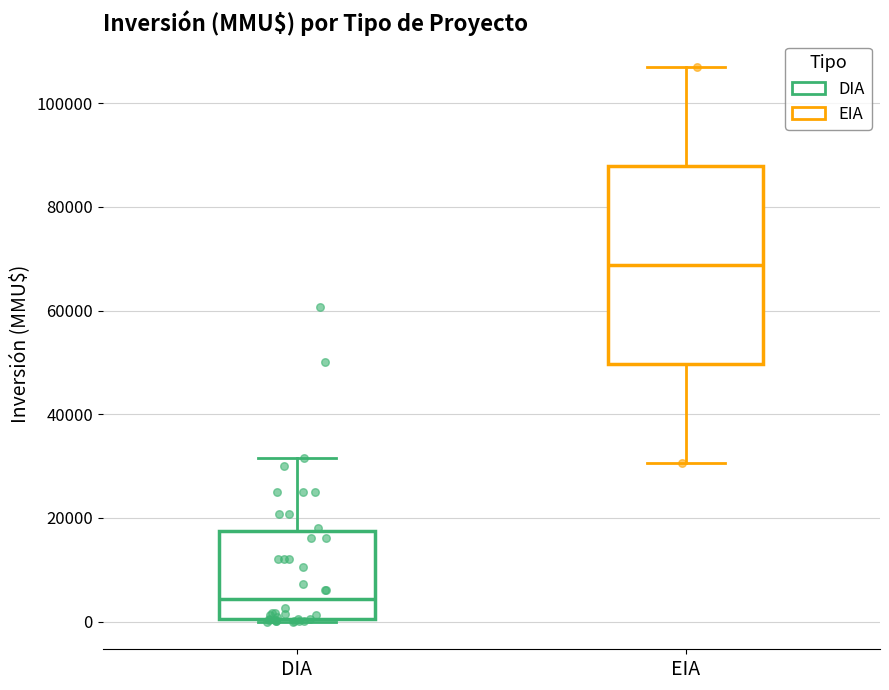

Comparing the boxes themselves (not the whiskers), which one is the tallest?

EIA